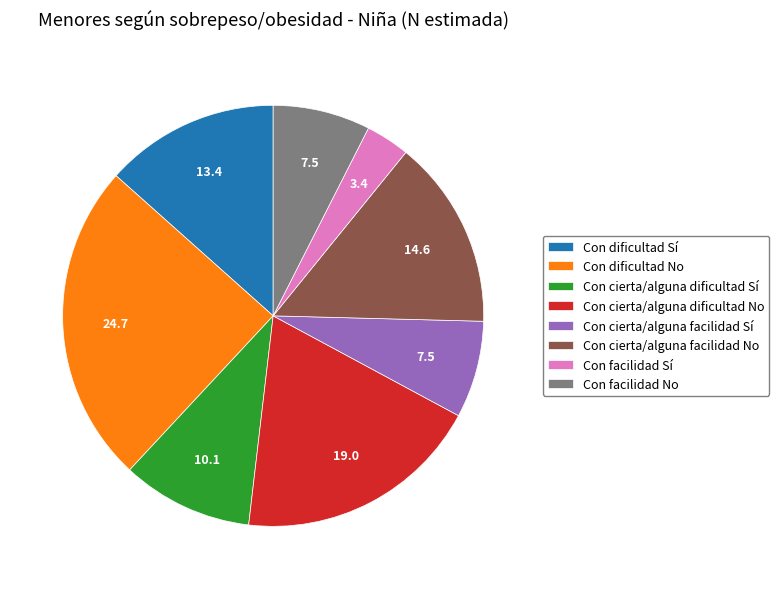

Is there any slice that represents more than half of the pie?

No